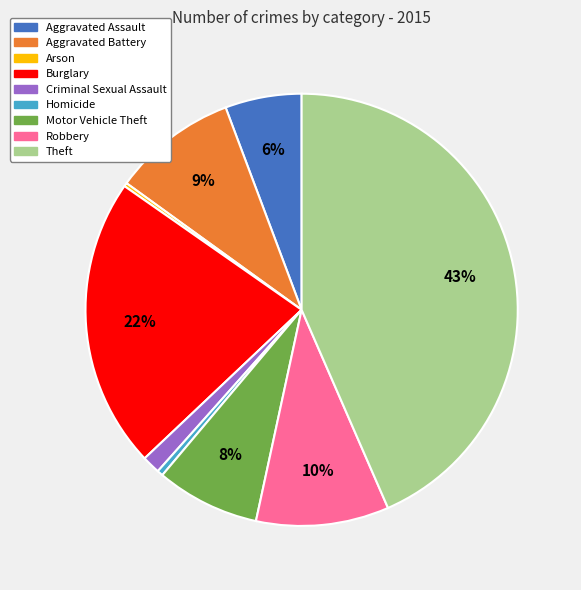

The Aggravated Assault slice represents 14% of the pie. True or false?

False